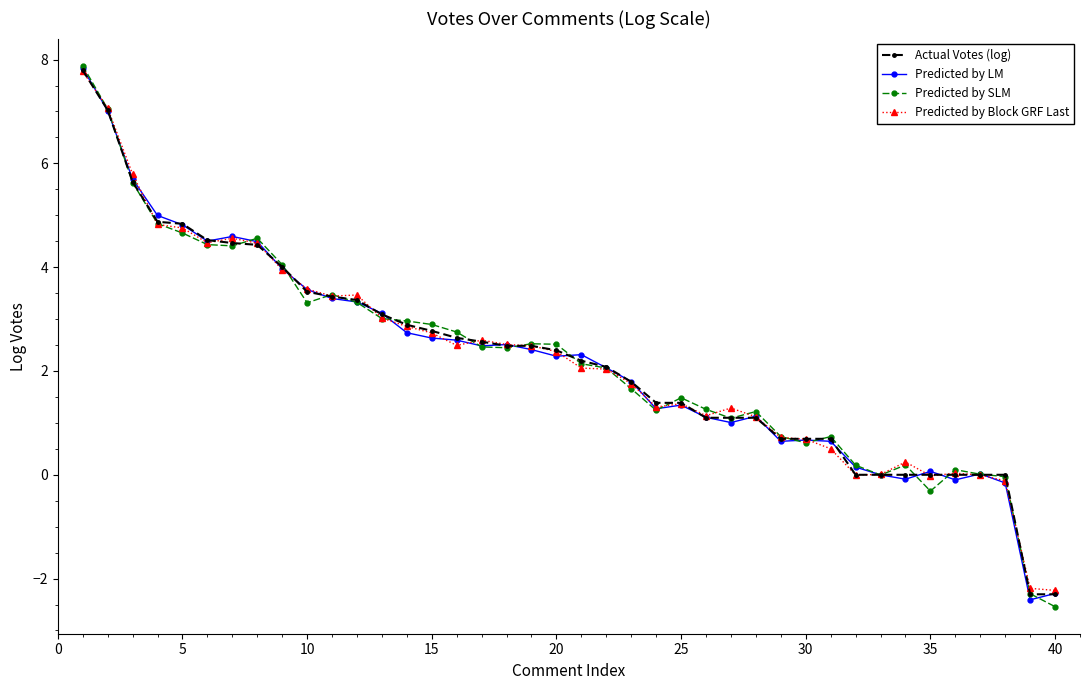

True or false: Predicted by LM has more than 1 interior local peaks.

True